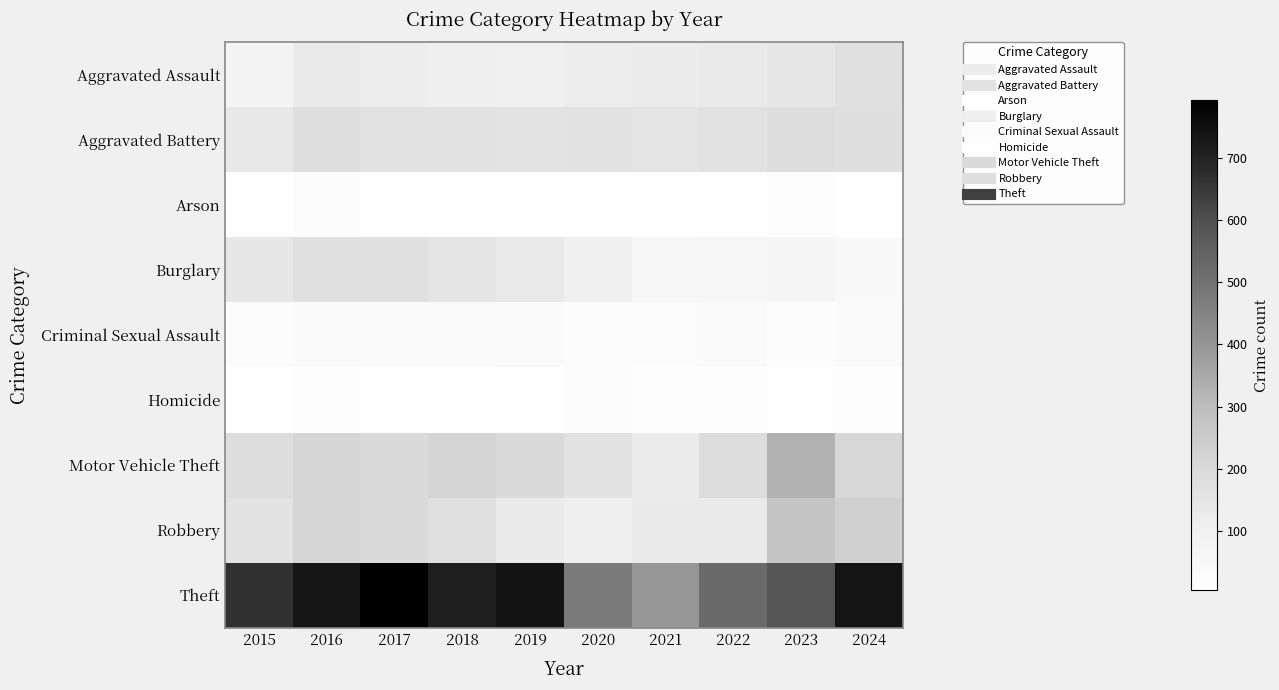

What is the greatest value displayed?

793